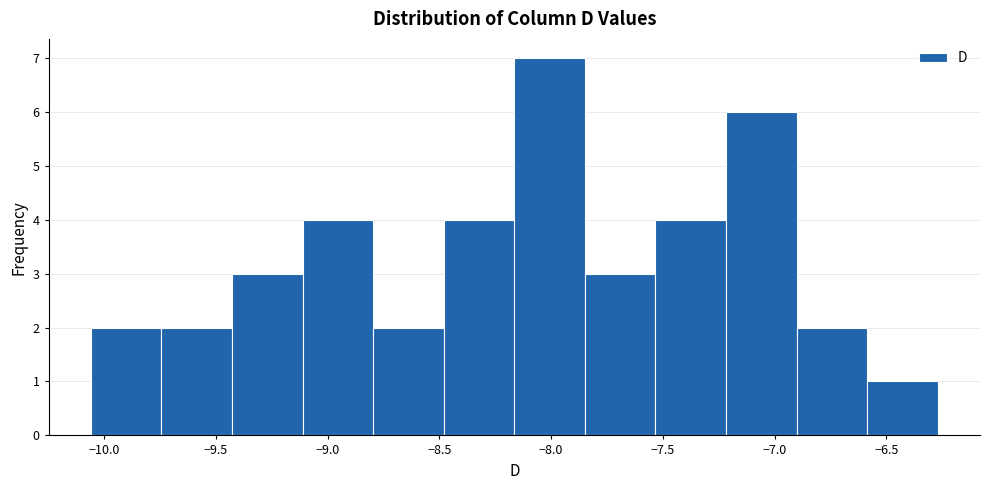

What is the height of the bar covering -6.90 to -6.60 on the x-axis? Neither the bar edges nor the heights are printed on the chart, so give them approximately, as read against the axes.

2